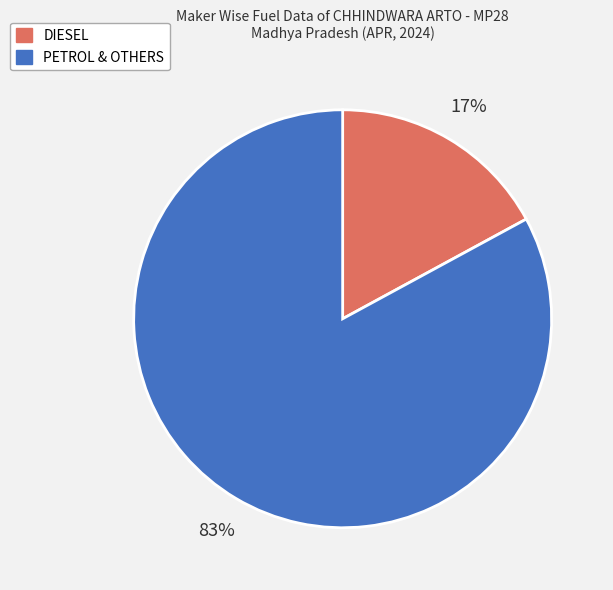

Is there any slice that represents more than half of the pie?

Yes